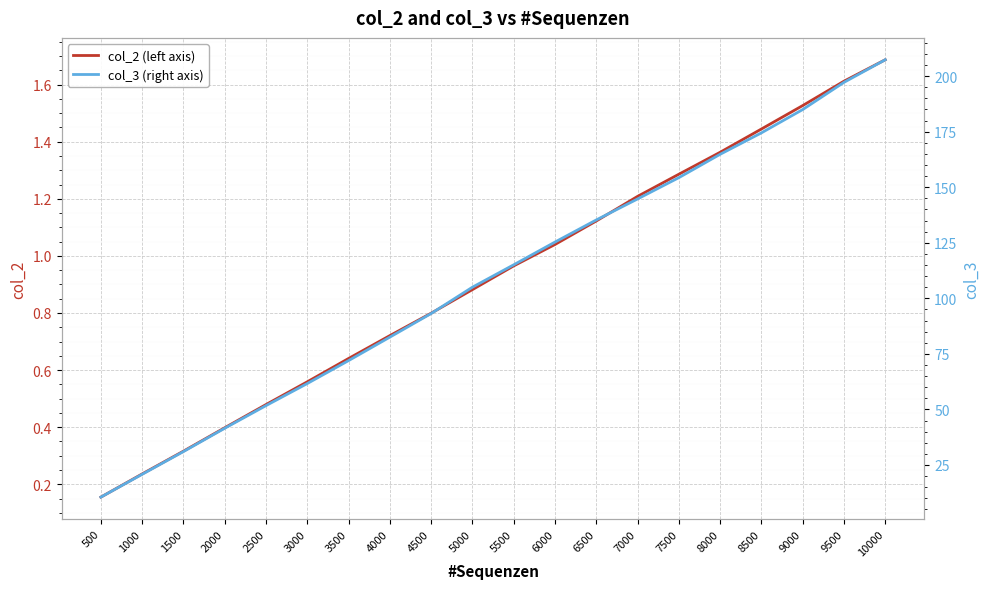

How many series are shown in this chart?

2